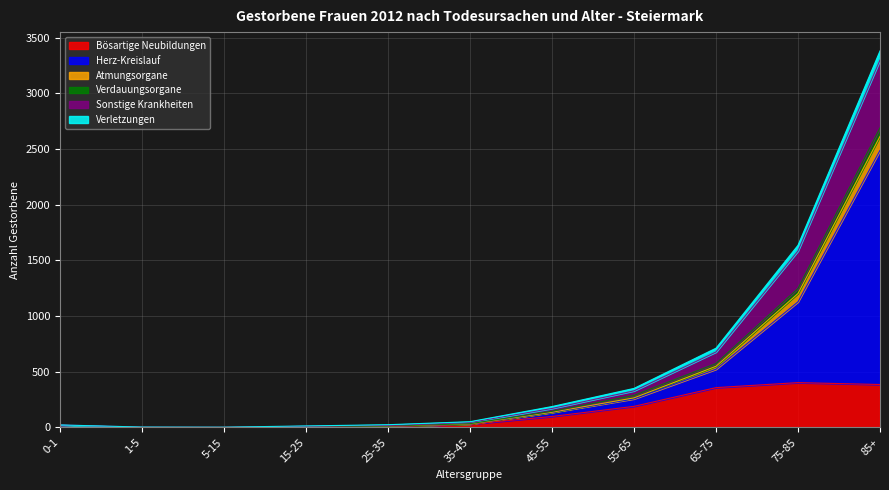

At which category is the sum across all series the highest?

85+